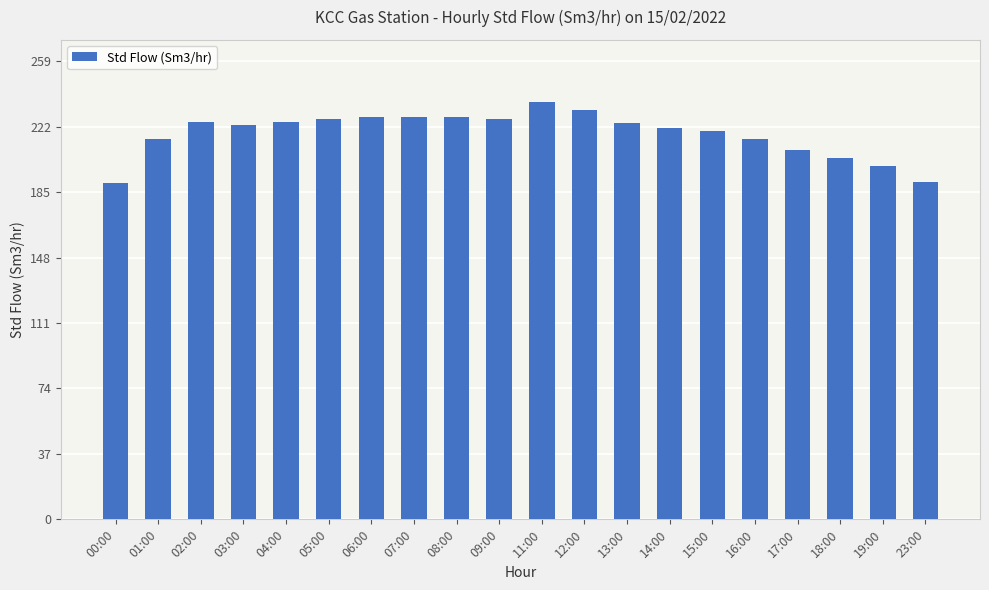

At which category does the chart reach its peak across all series?

11:00